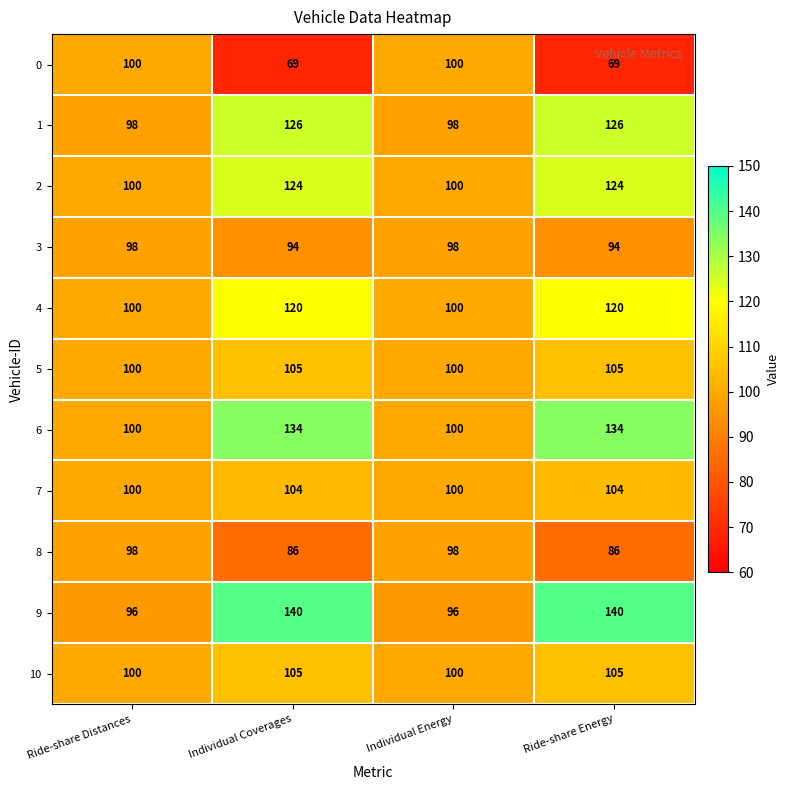

How many categories are shown in the chart?

4